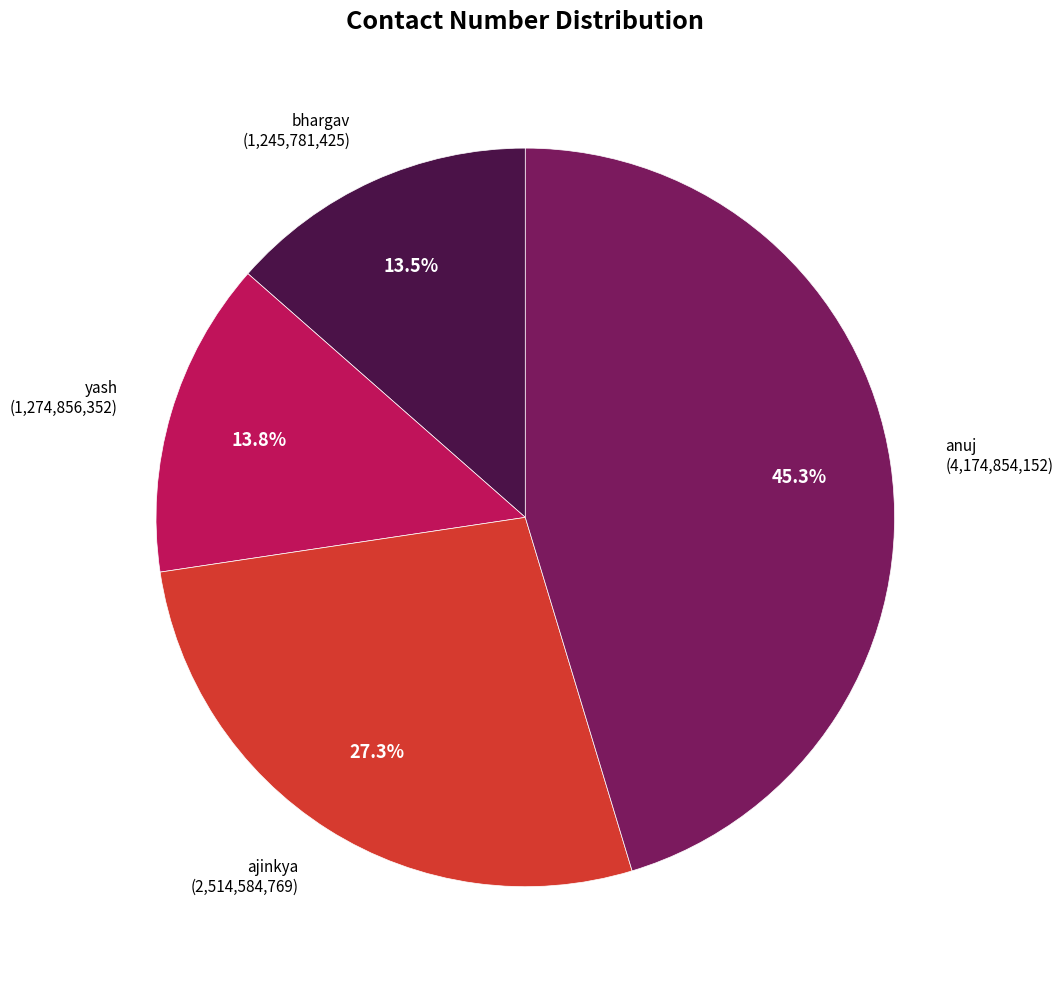

Does any single category account for the majority?

No